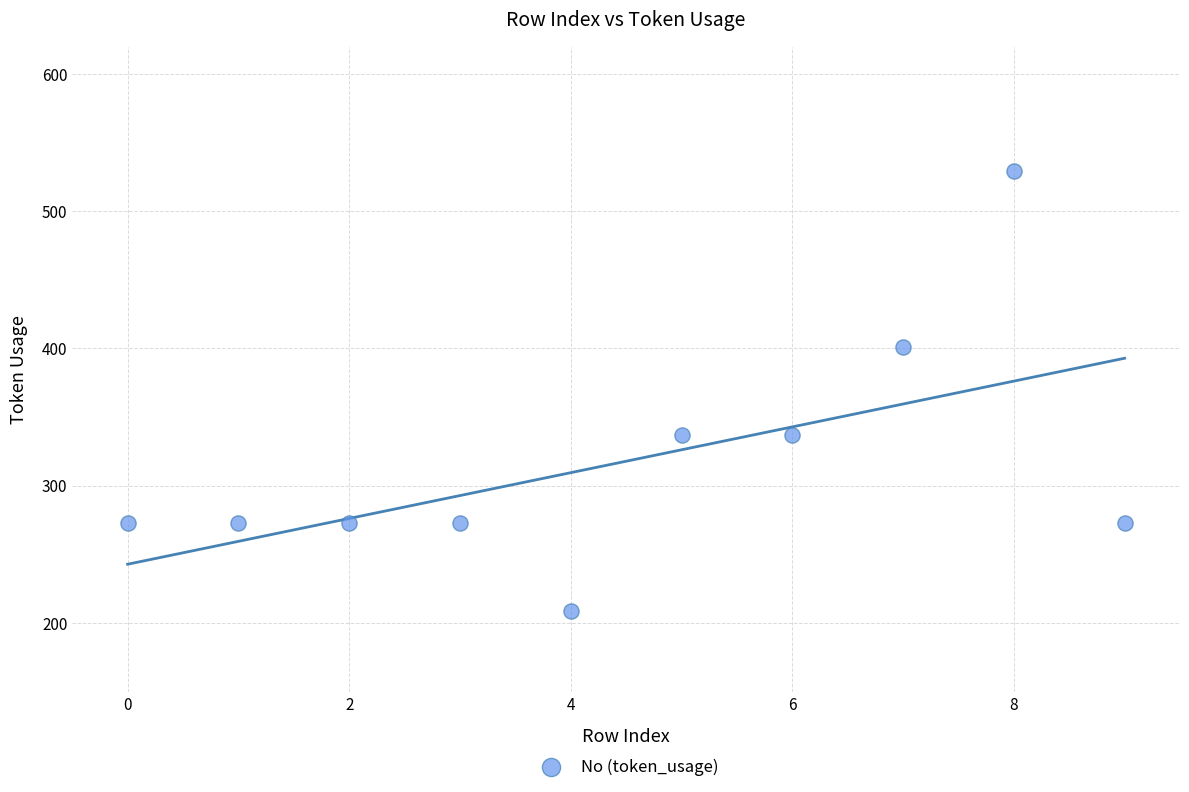

What is the average Y value?

318